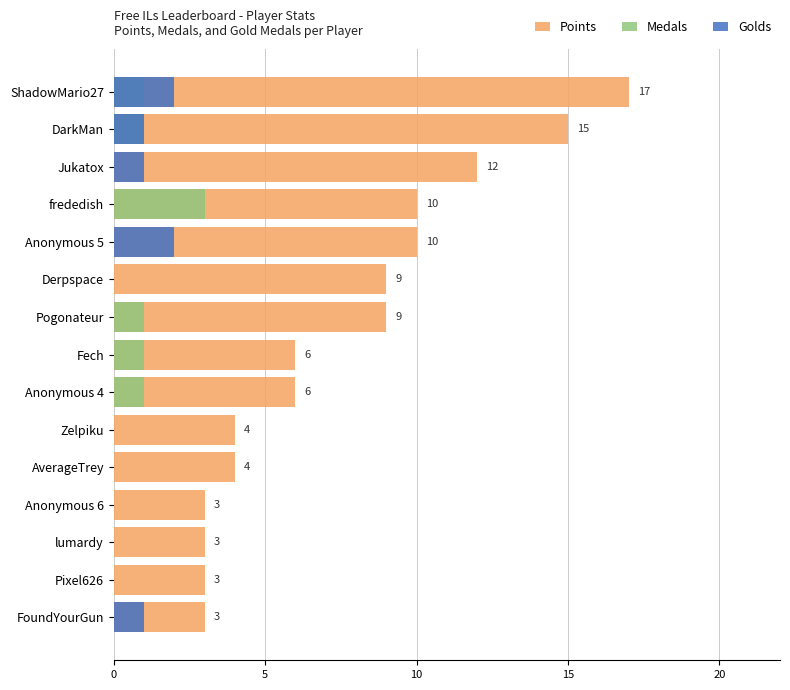

Count the number of categories in the chart.

15